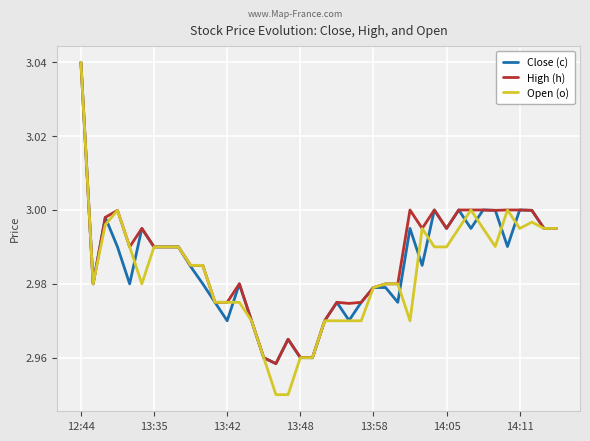

True or false: Open (o) has more than 2 points higher than both neighbors.

True